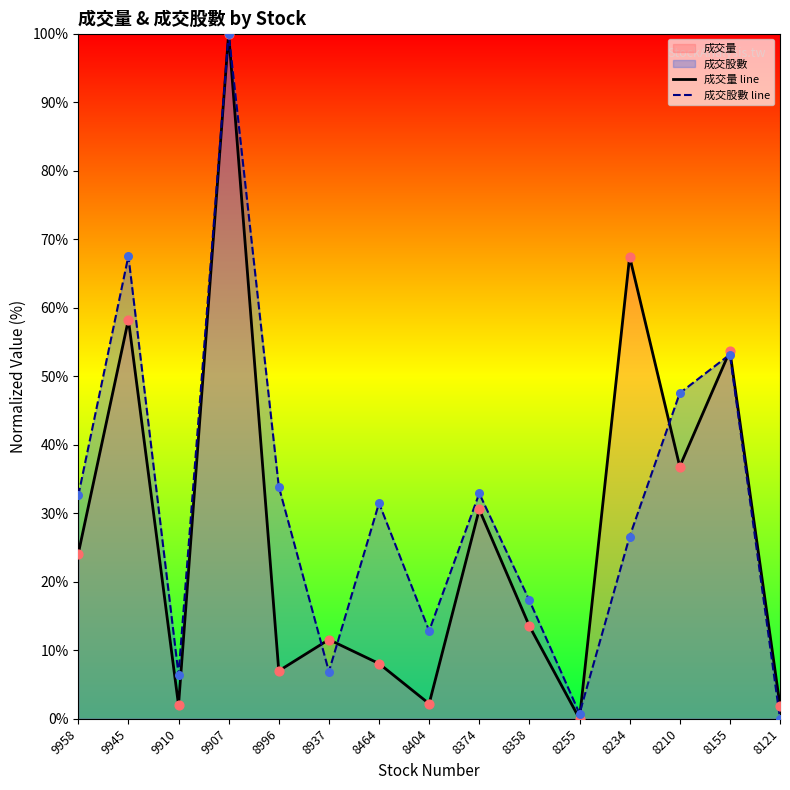

Where is 成交量 line nearest to the value 50?

8155